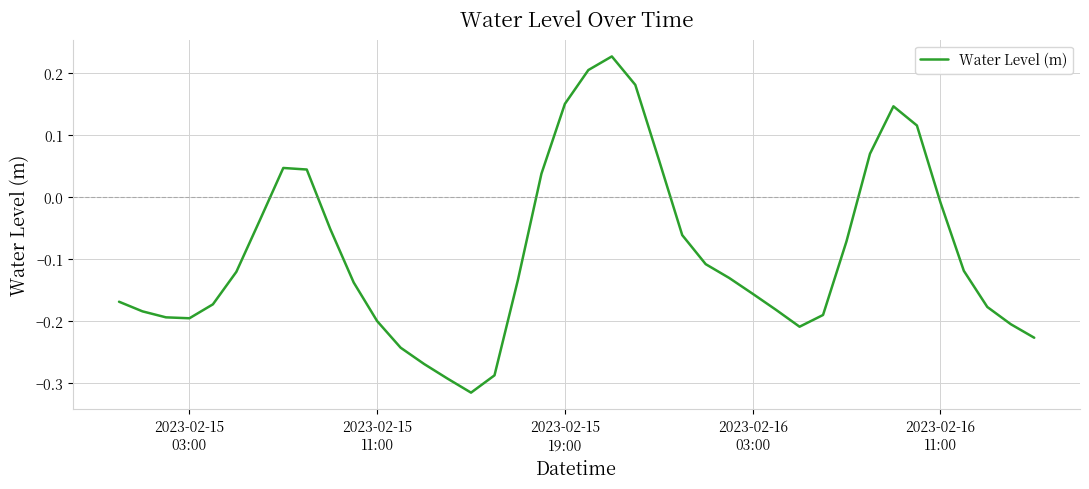

What is the difference between the maximum and minimum values?

0.5